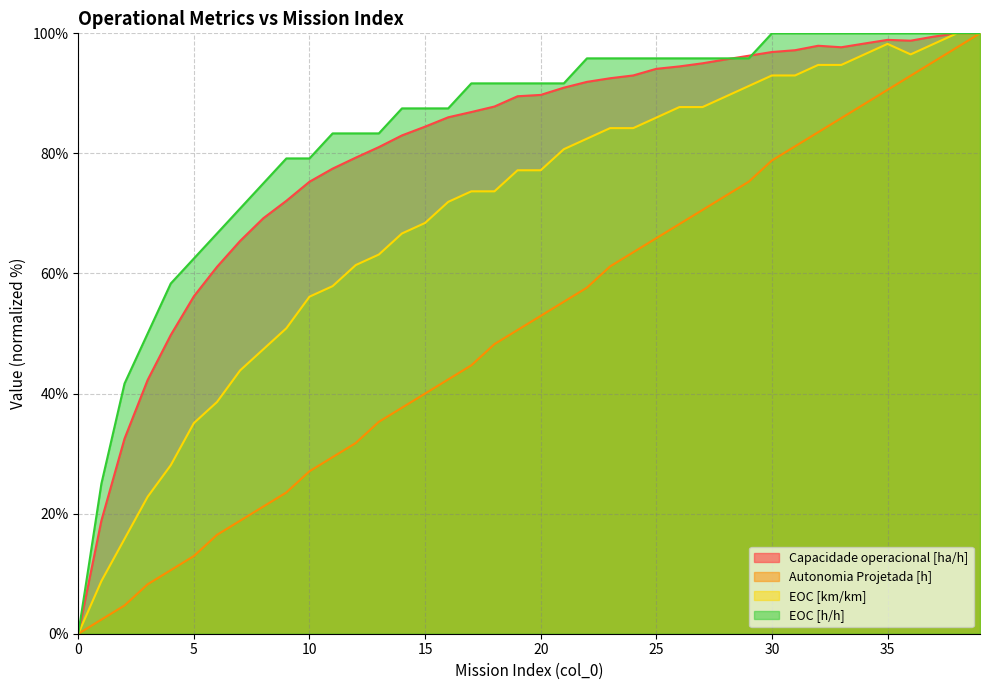

What is the total value across all series at 10?

237.7